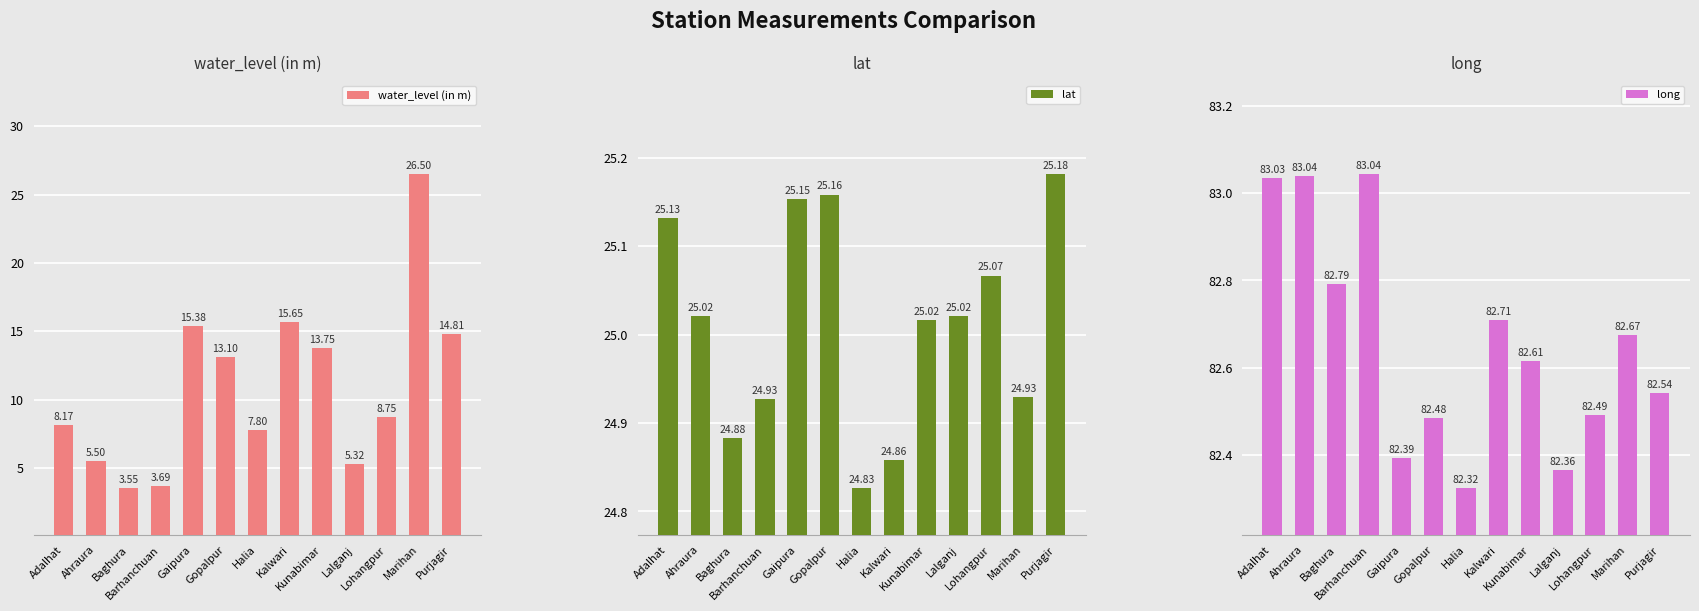

Is it true that long equals 34.2 at Kunabimar?

False